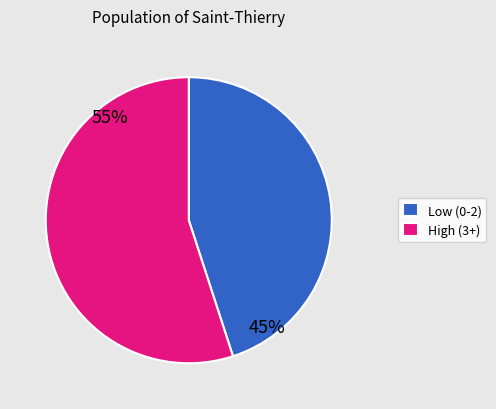

Rank the categories by value from lowest to highest.

Low (0-2), High (3+)